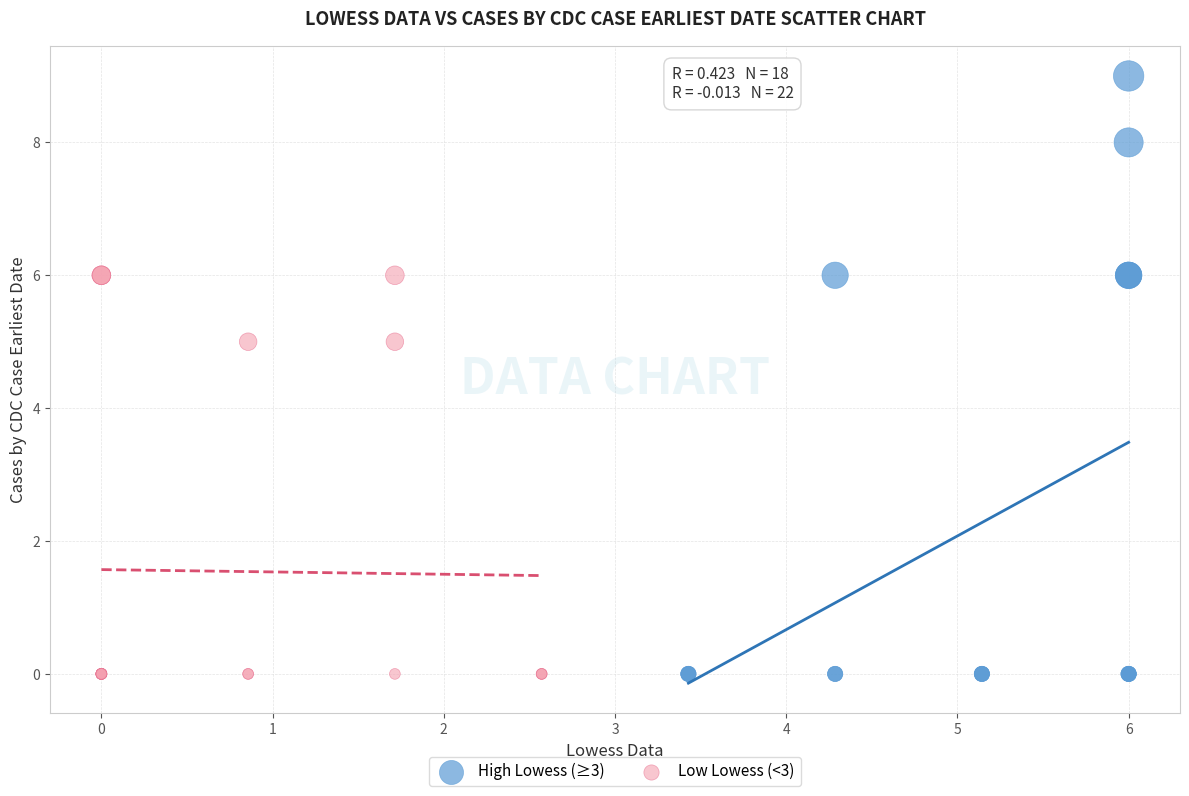

Which series has the widest spread of Y values?

High Lowess (≥3)